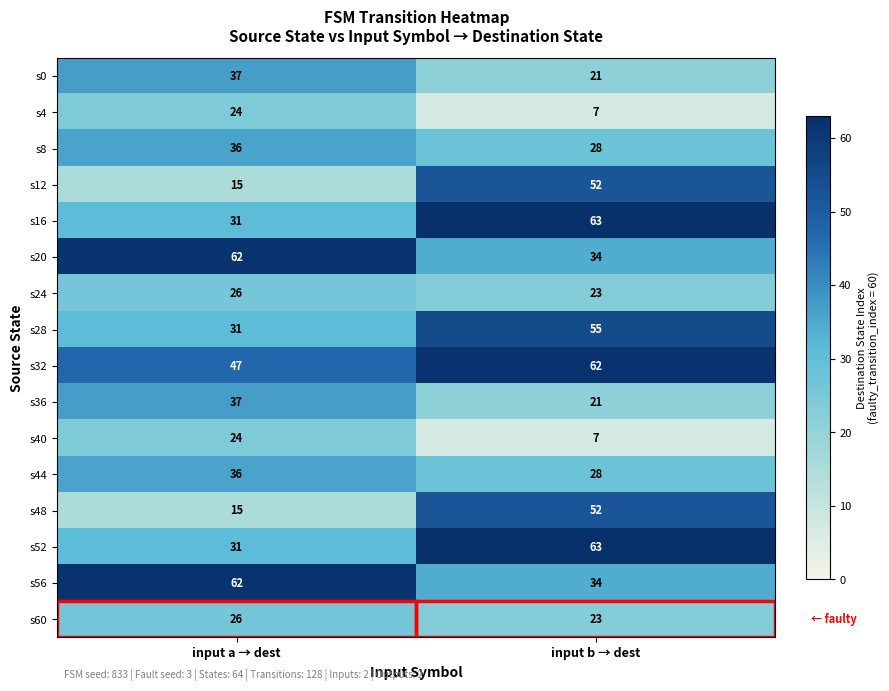

What is the difference between the highest and lowest values at input b → dest?

56